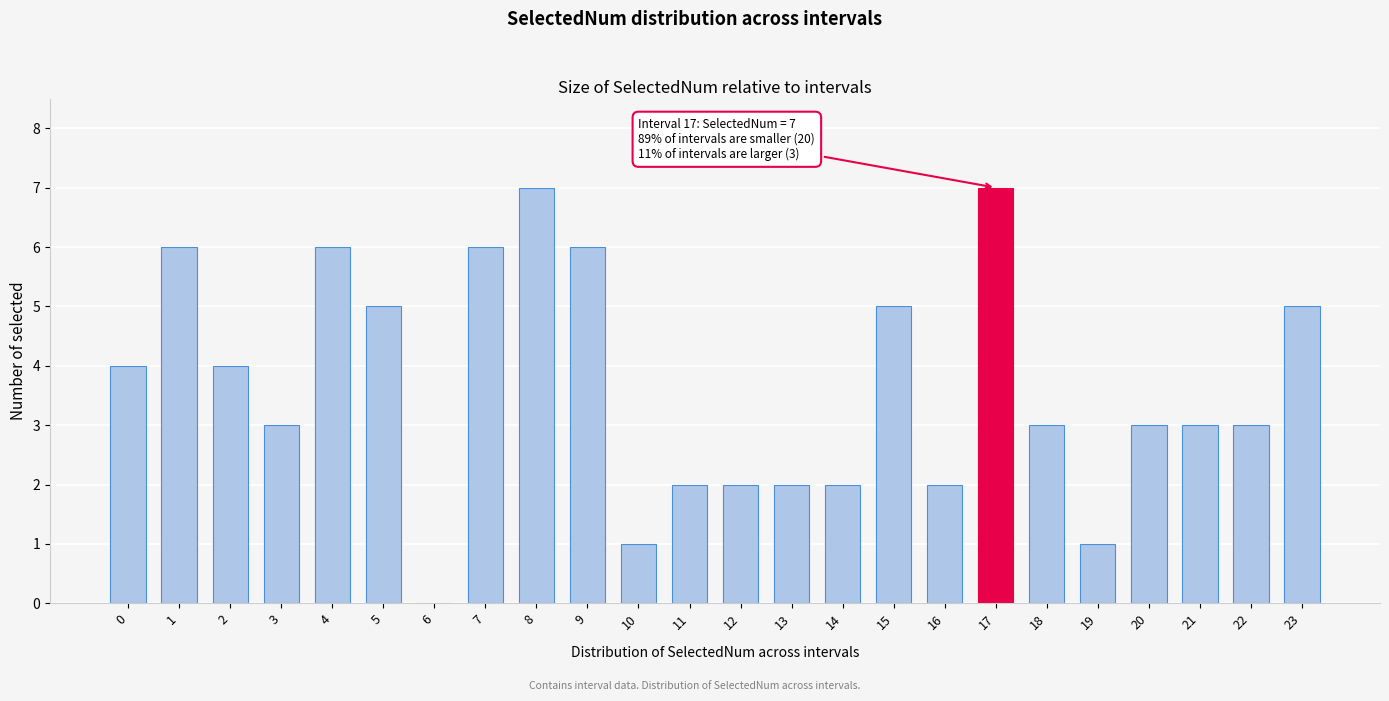

Reading left to right, list all the values displayed in this chart.

0=4	1=6	2=4	3=3	4=6	5=5	6=0	7=6	8=7	9=6	10=1	11=2	12=2	13=2	14=2	15=5	16=2	17=7	18=3	19=1	20=3	21=3	22=3	23=5